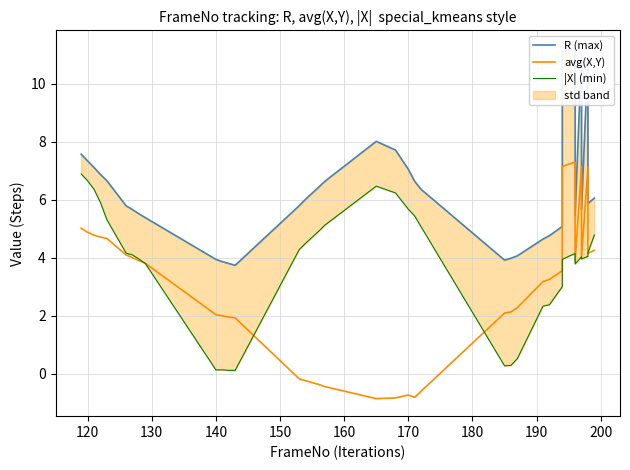

True or false: |X| (min) and R (max) cross at least once.

False